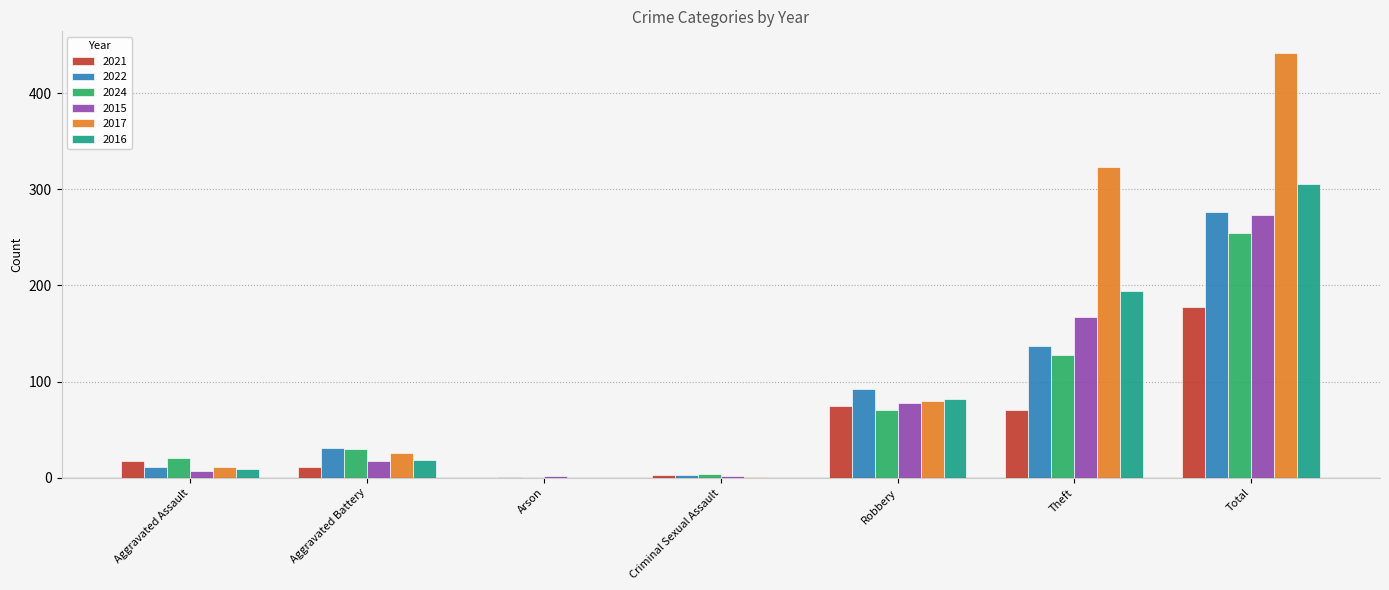

What is the total value across all series at Robbery?

477